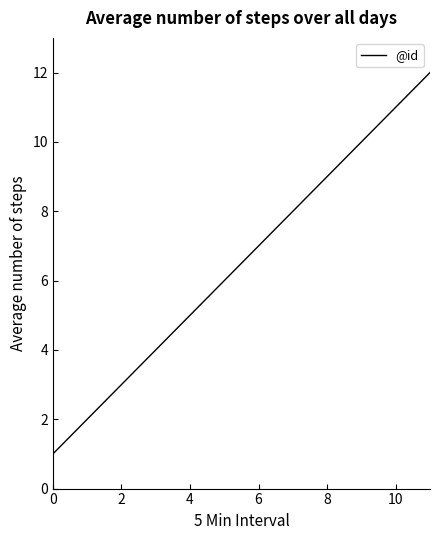

What is the difference between the maximum and second lowest values?

10